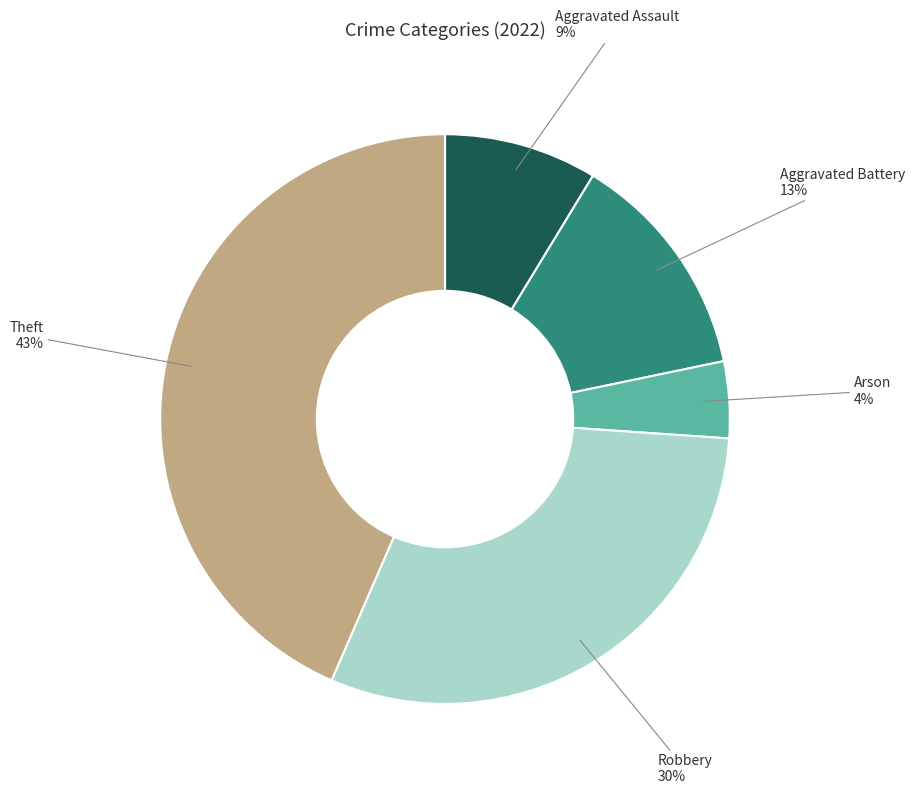

Which has a higher value, Theft or Robbery?

Theft